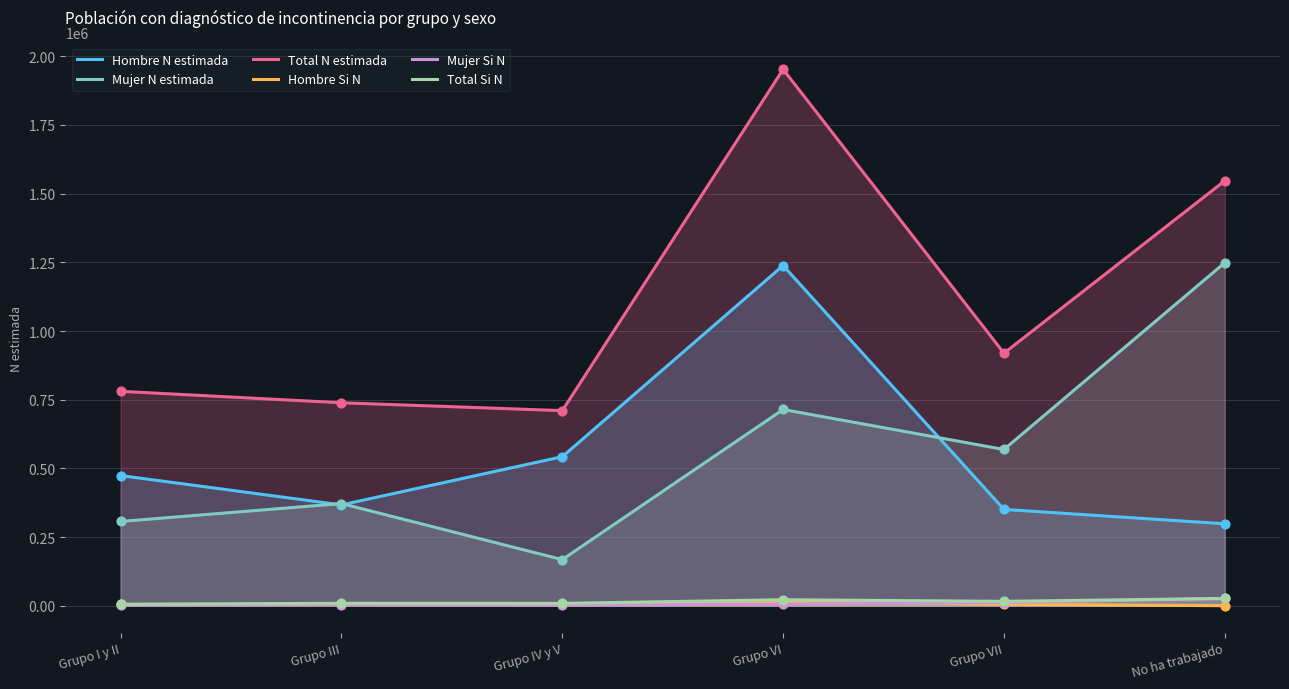

Which series reaches the maximum Y coordinate?

Total N estimada